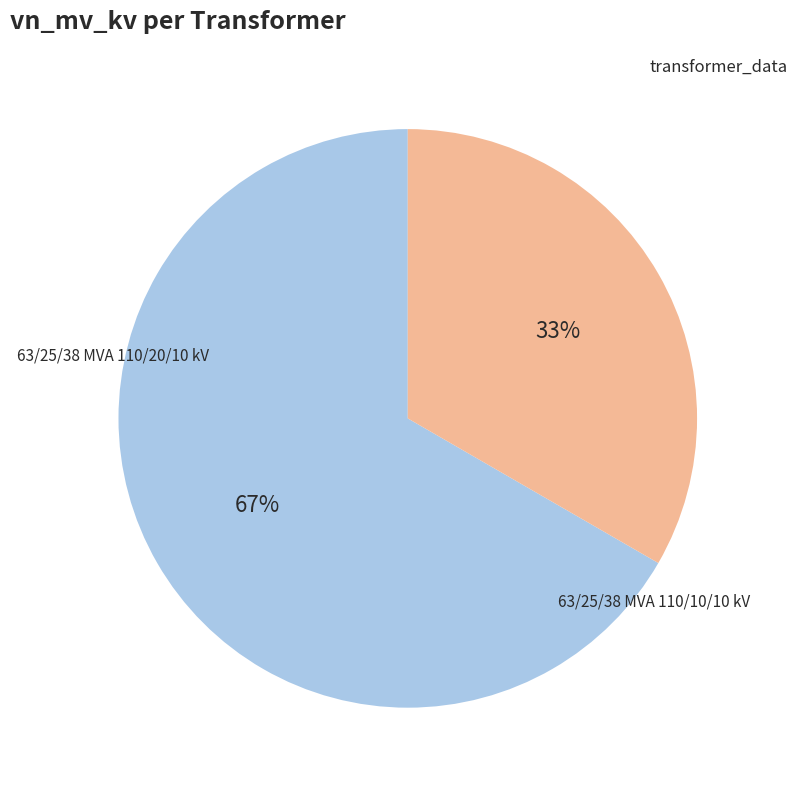

True or false: 63/25/38 MVA 110/20/10 kV accounts for 58% of the total.

False